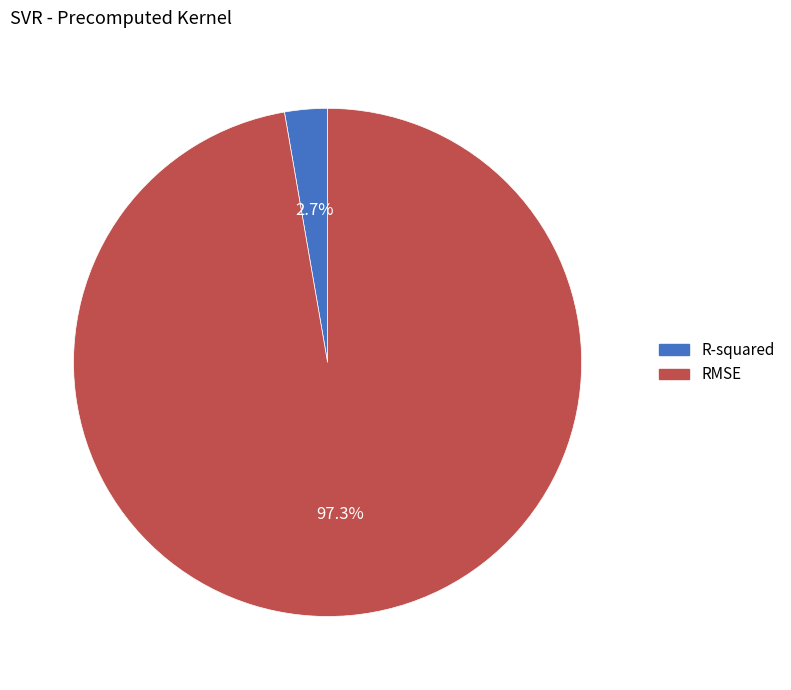

The RMSE slice represents 85% of the pie. True or false?

False